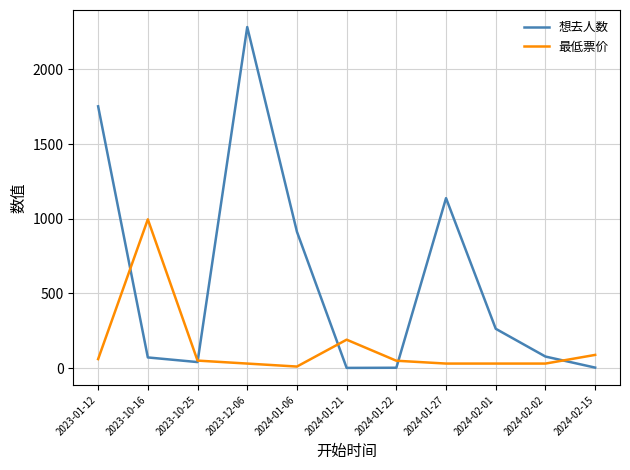

What is the spread (max minus min) of values at 2023-10-16?

925.0